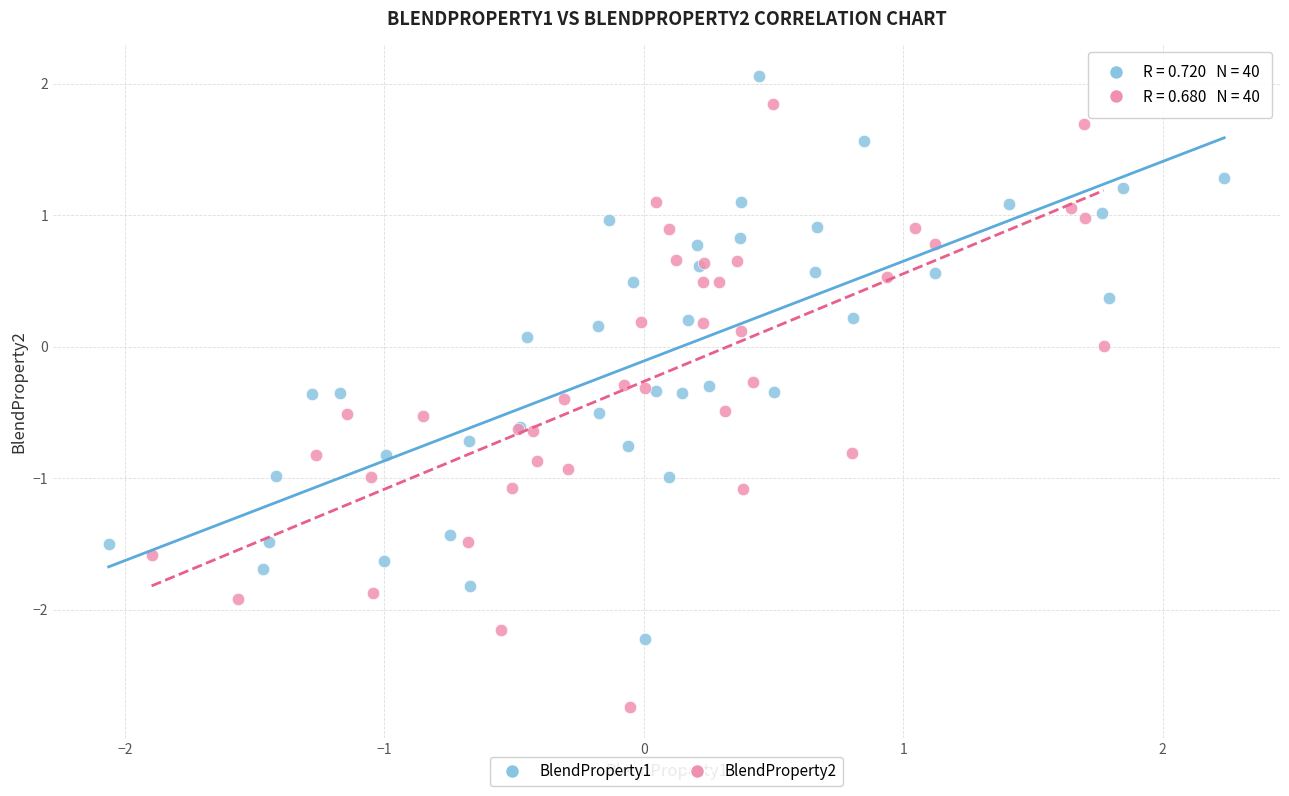

Which series reaches the minimum Y coordinate?

BlendProperty2